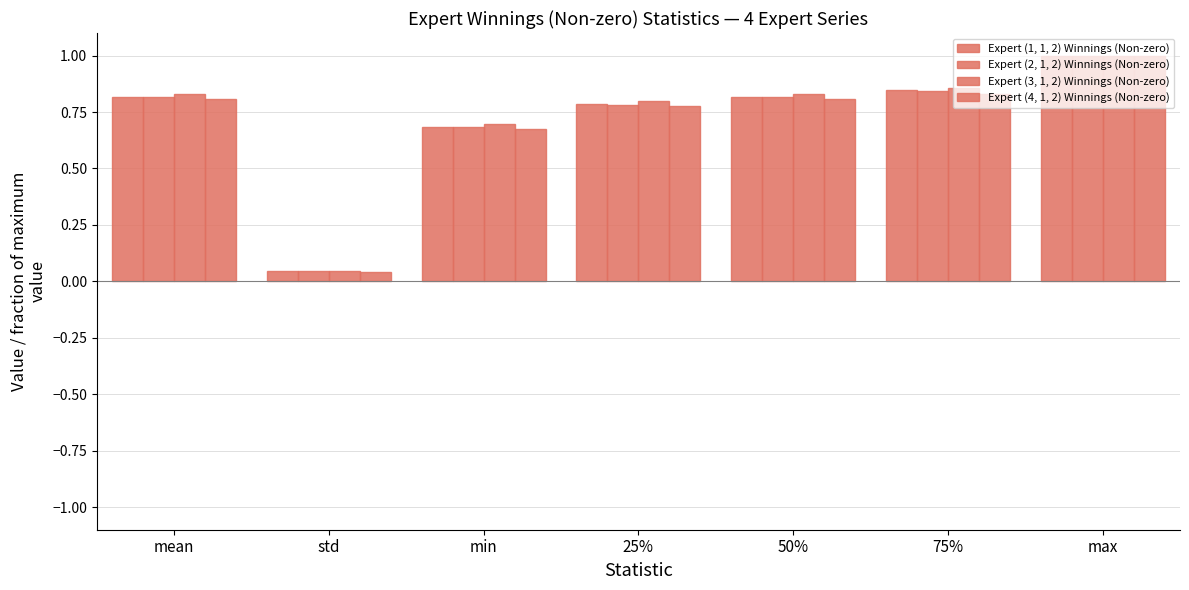

Which series has the widest spread of values?

Expert (4, 1, 2) Winnings (Non-zero)